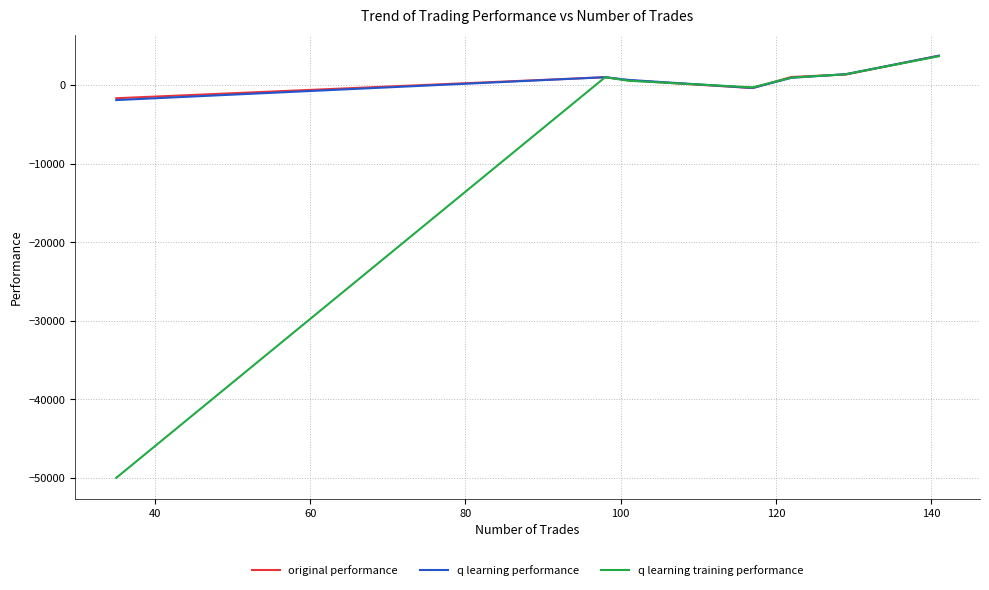

What is the sum of all q learning performance values?

5558.6